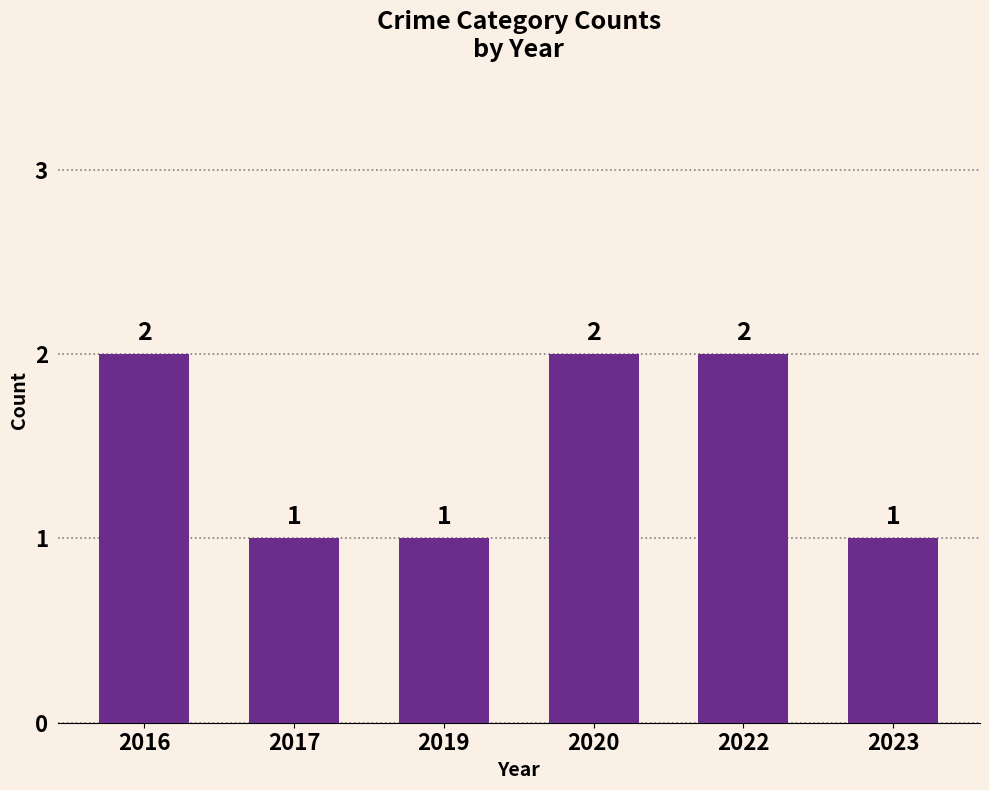

How many data points are less than 2?

3